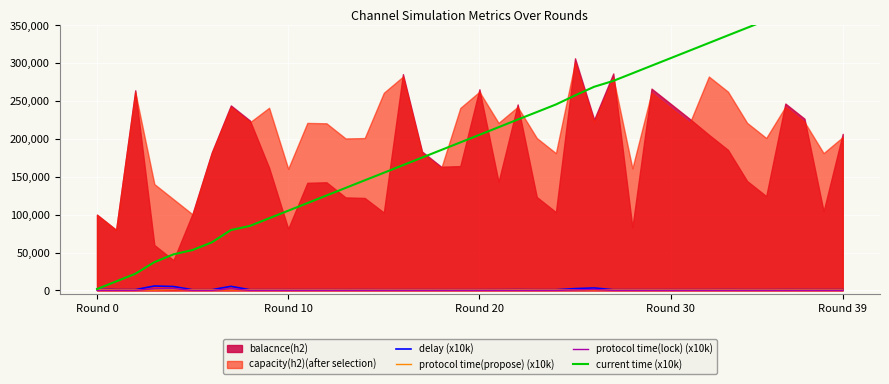

Is it true that delay (x10k) equals 1849.9 at Round 0?

True